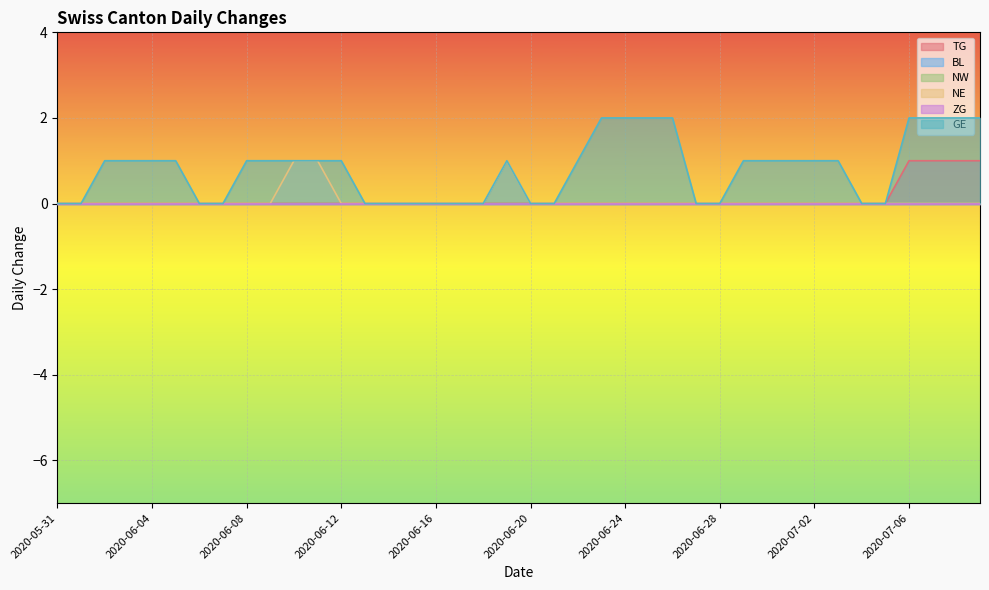

True or false: GE and TG cross at least once.

False